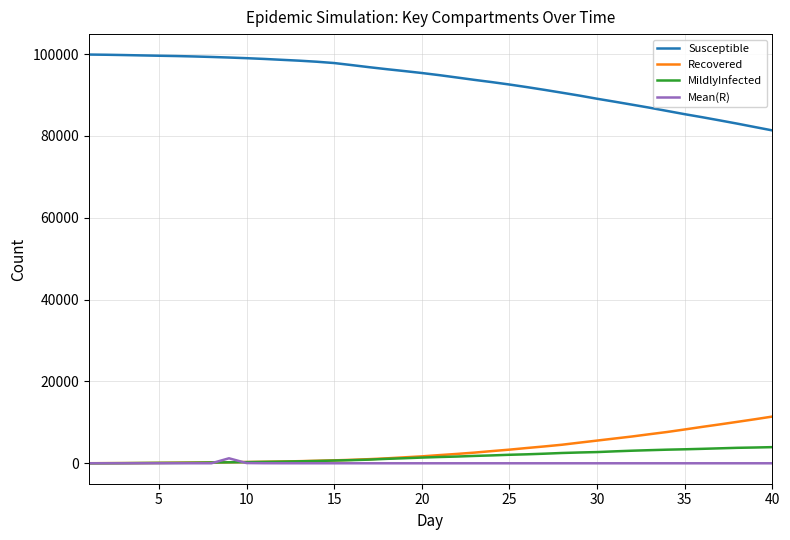

What is the maximum value for Recovered?

11414.0